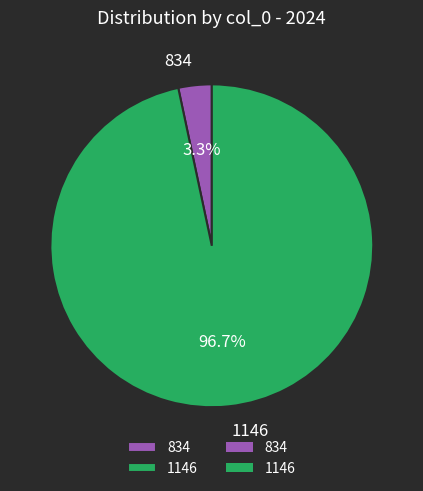

How many segments does this pie chart have?

2